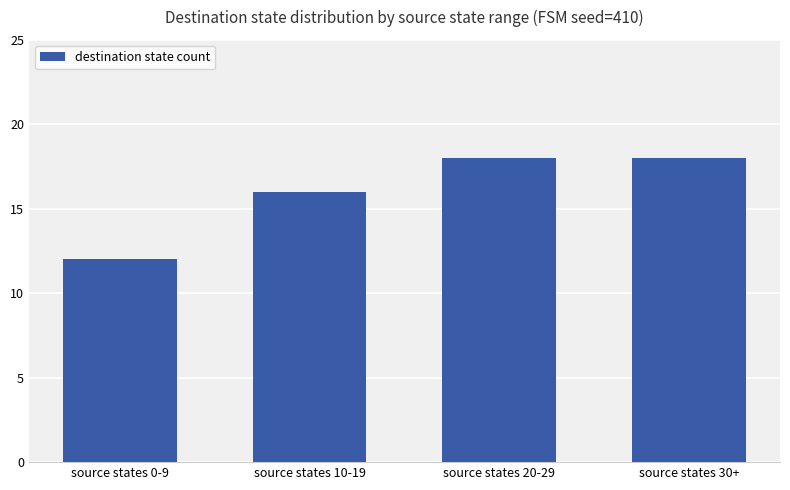

What is the sum of the values at source states 0-9 and source states 20-29?

30